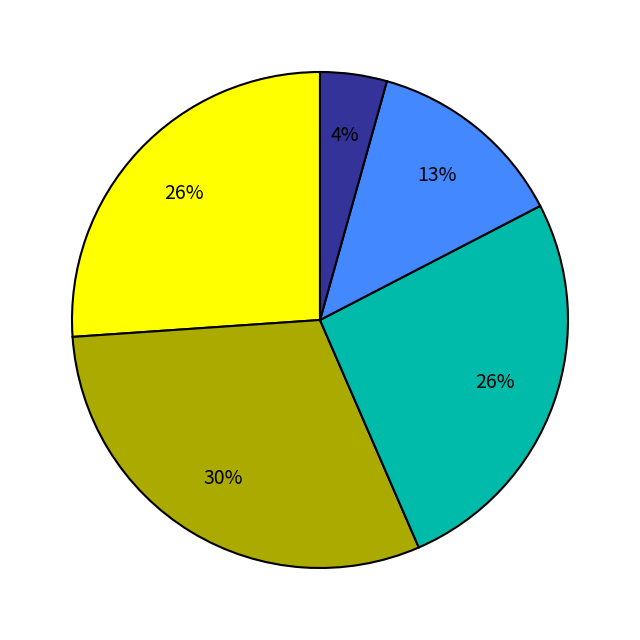

To the nearest percent, what is the average slice percentage?

20%